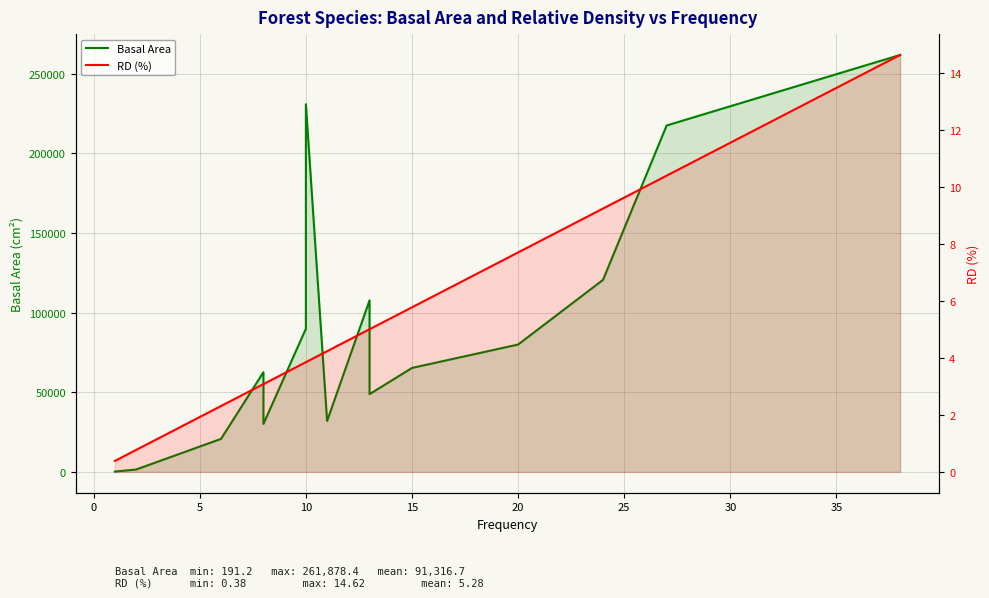

What is the smallest value displayed?

0.4